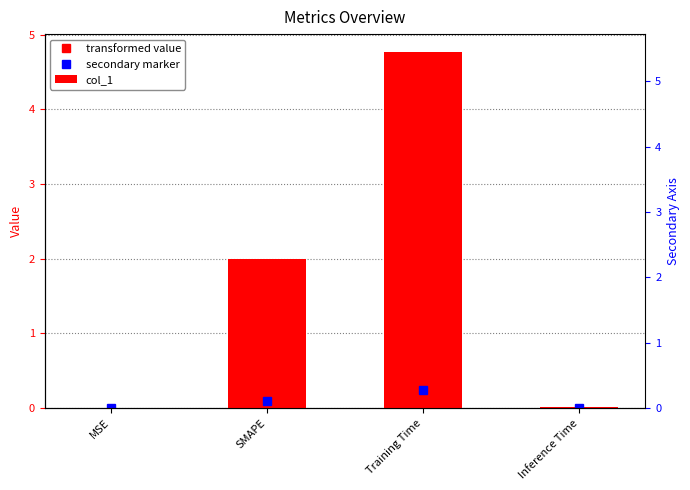

At which label is the value closest to 2?

SMAPE